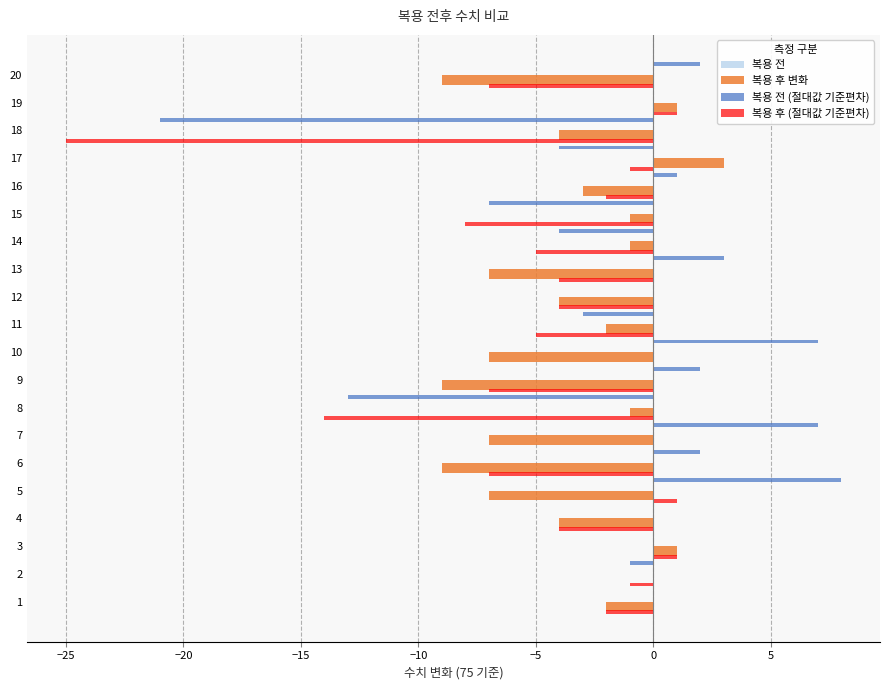

What is the sum of all 복용 후 (절대값 기준편차) values?

-93